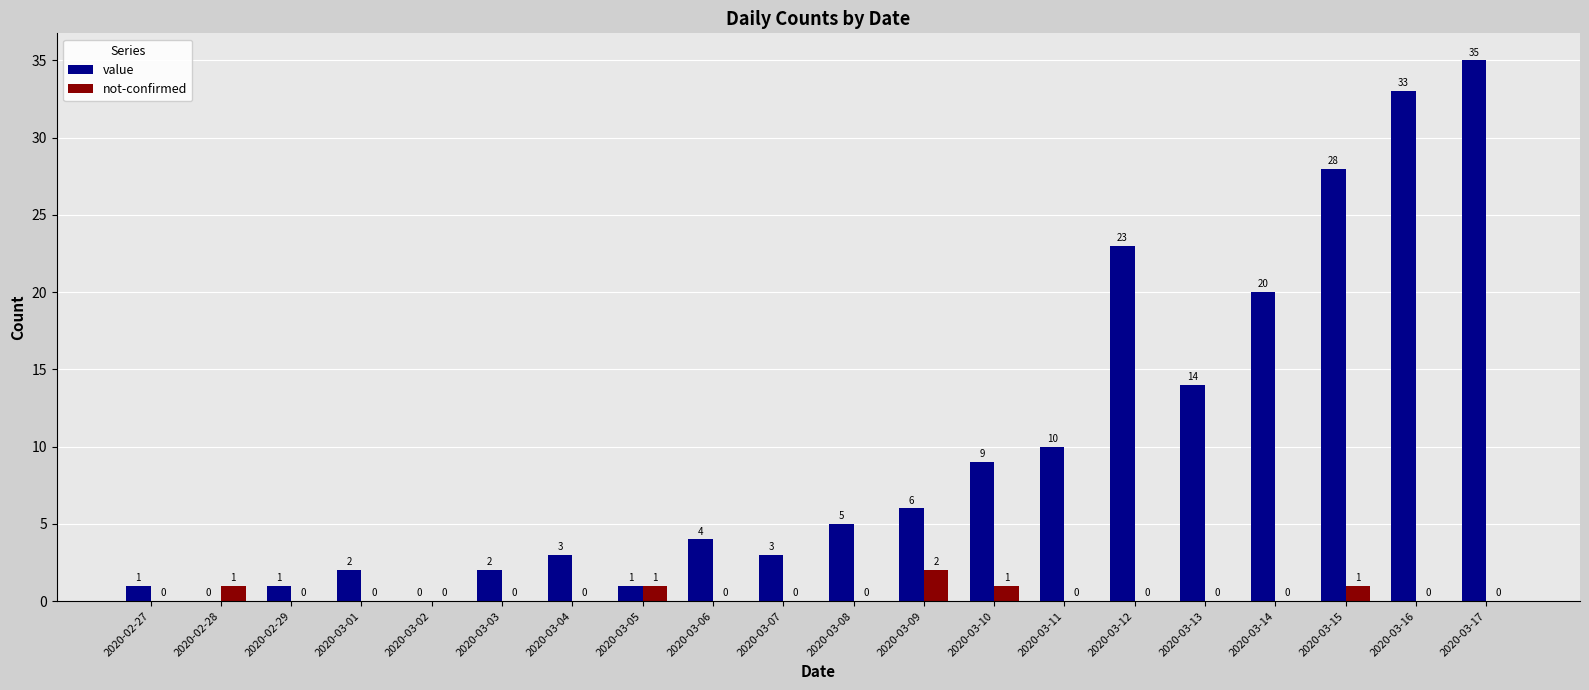

Between 2020-03-06 and 2020-03-11, which series saw the biggest shift?

value